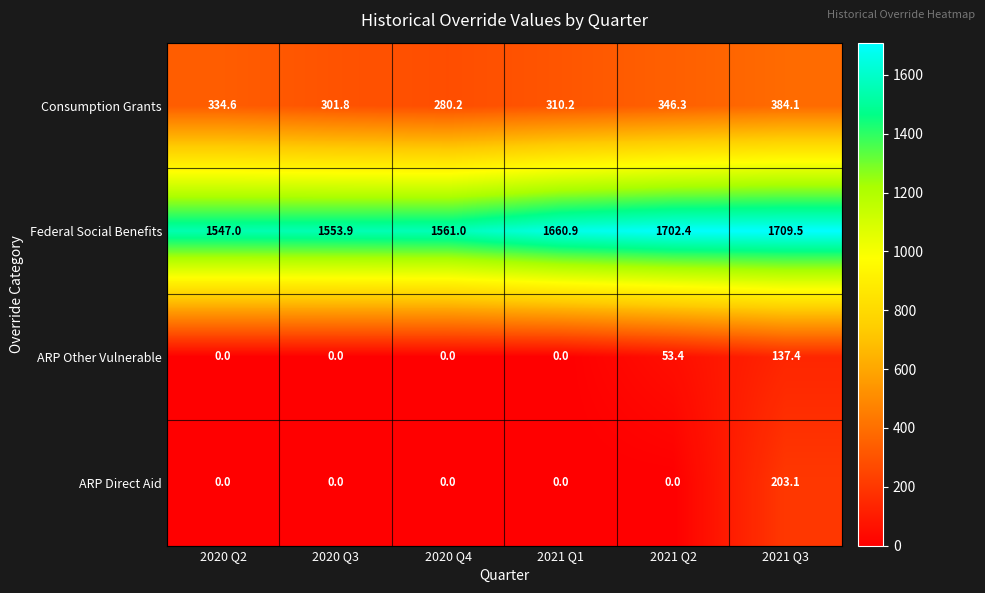

Which series has the widest spread of values?

ARP Direct Aid